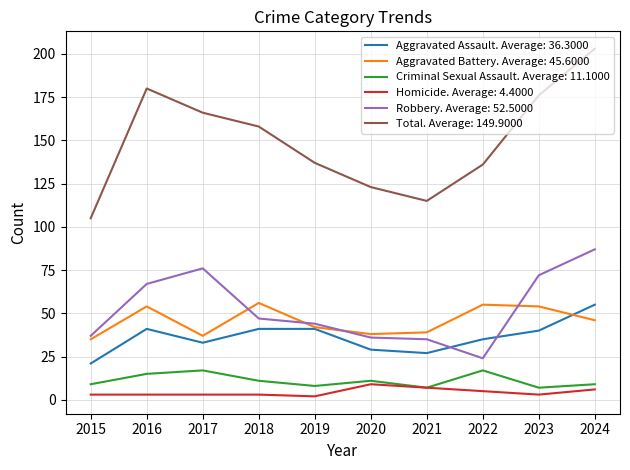

The value of Homicide. Average: 4.4000 at 2022 is 5. True or false?

True